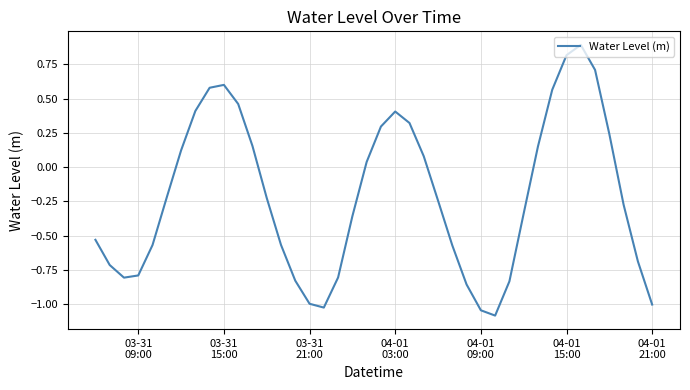

What is the difference between the maximum and minimum values?

2.0